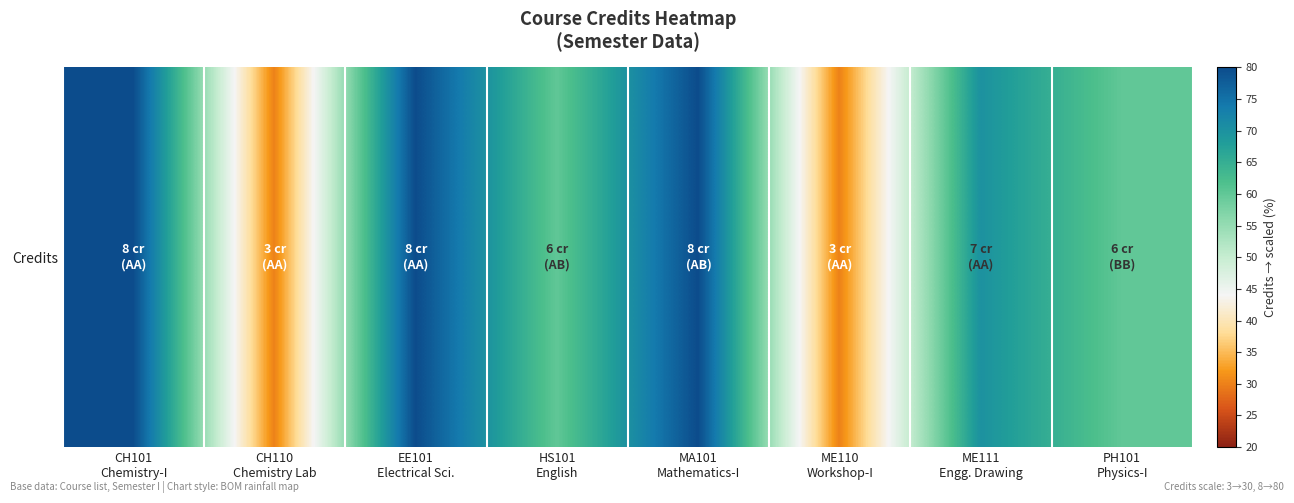

The chart shows a value of 41 at PH101
Physics-I. True or false?

False